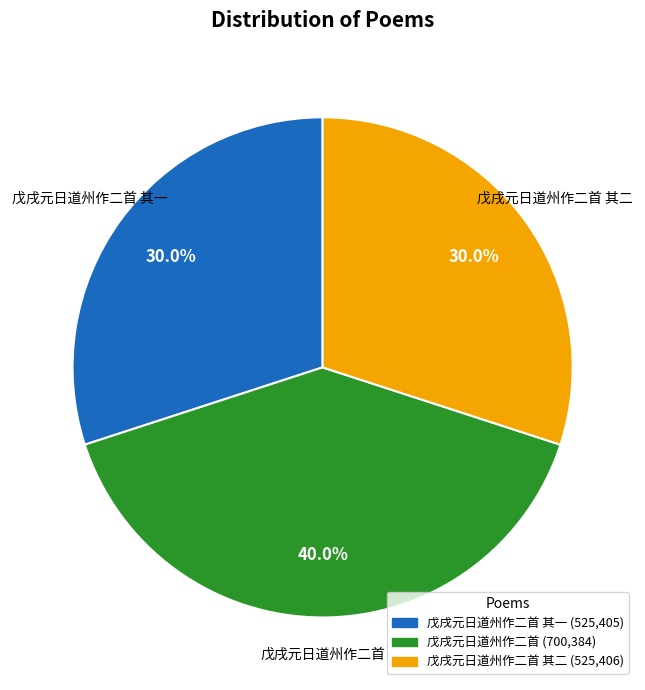

Is there any slice that represents more than half of the pie?

No